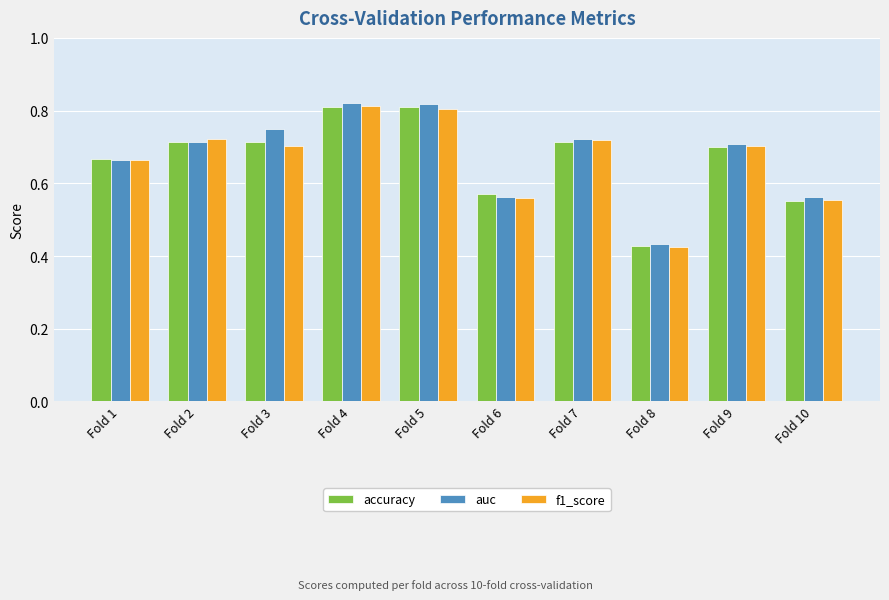

What is the sum of all auc values?

6.8